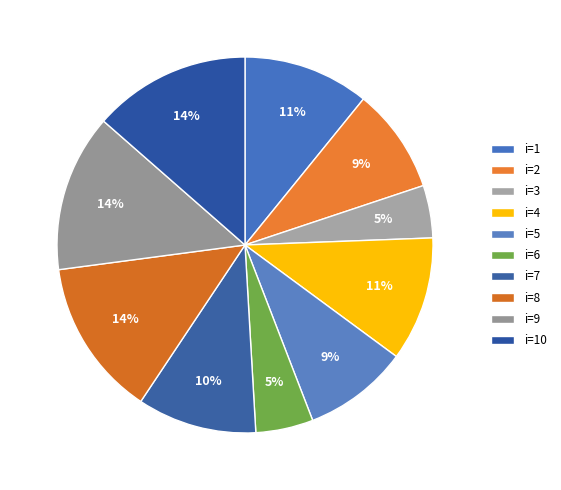

Is there a majority slice in this chart?

No